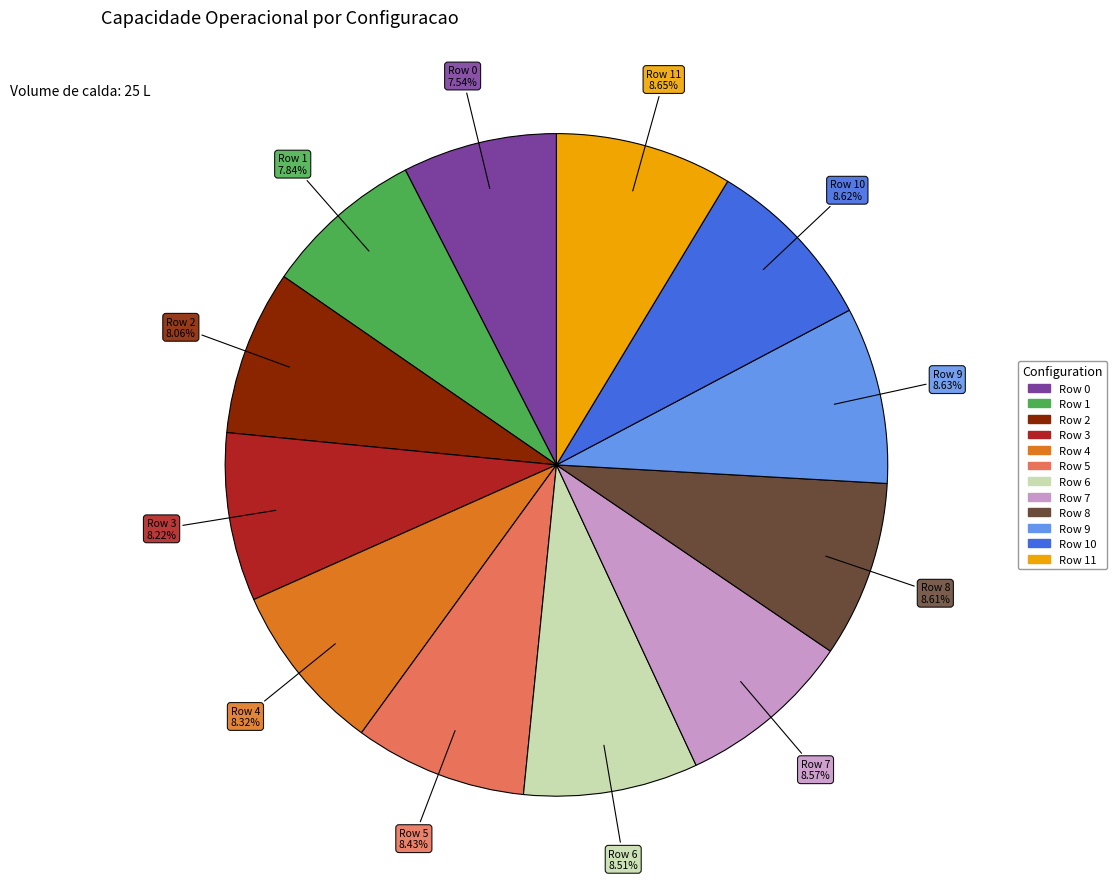

How many slices are in this pie chart?

12